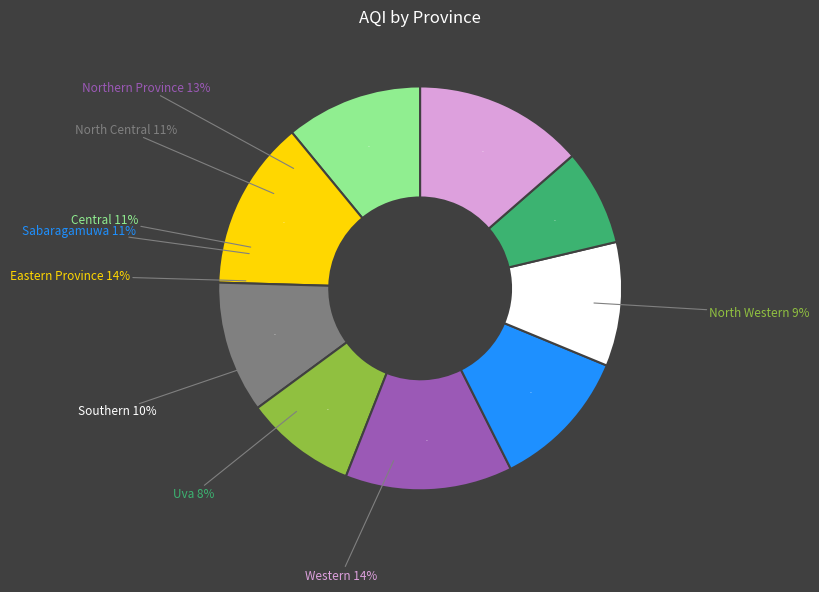

Combined, what portion of the pie is Eastern Province and Northern Province?

27.0%